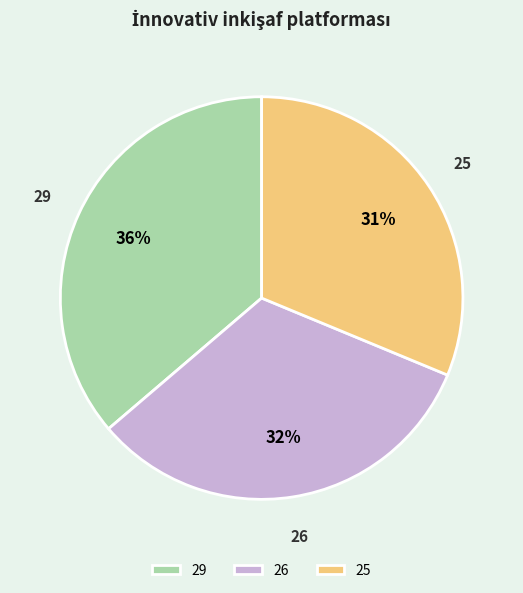

Does 25 account for over 50% of the chart?

No